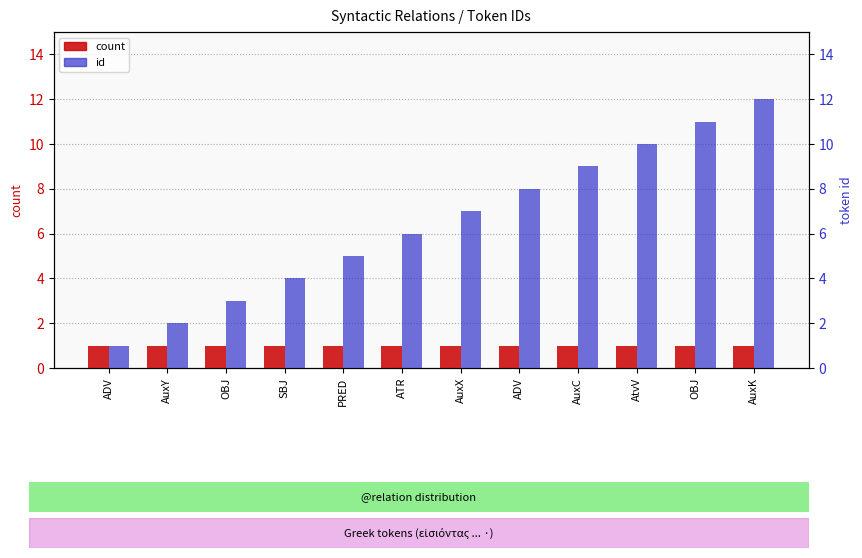

At how many categories does at least one series exceed 2?

10